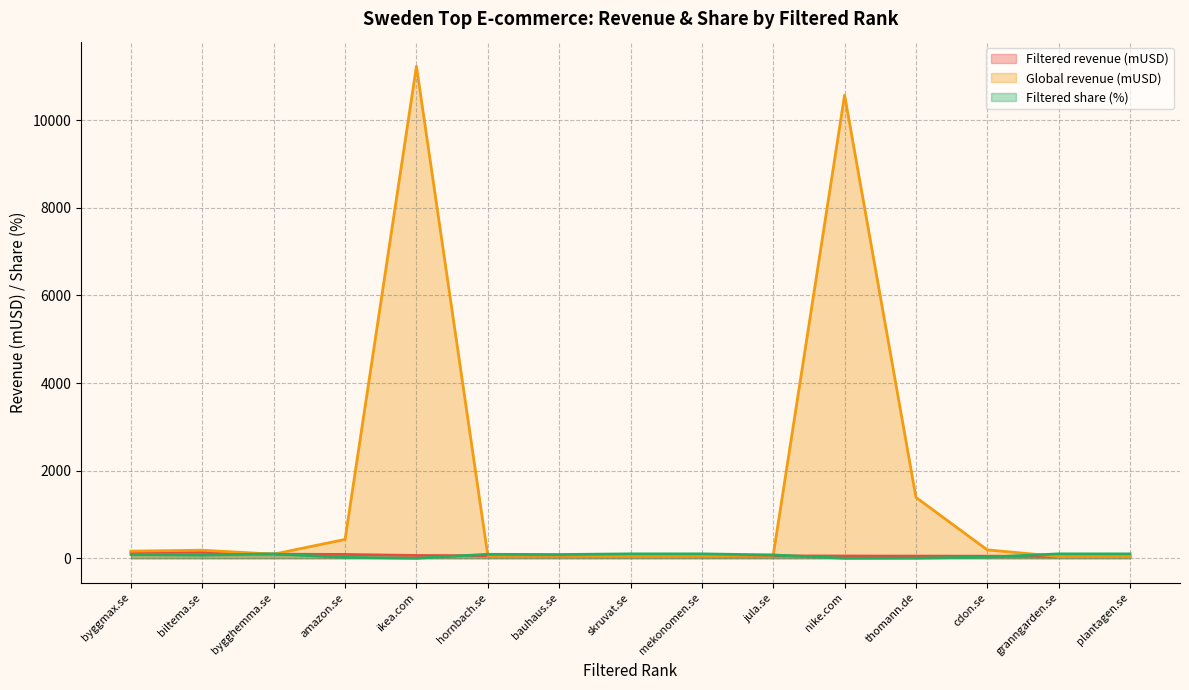

Count the number of categories in the chart.

15